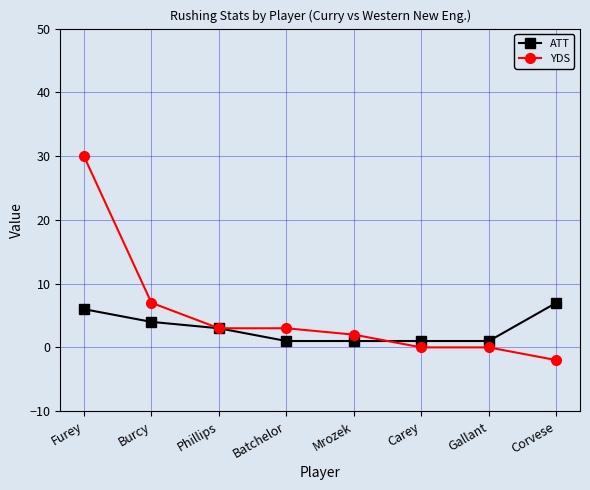

What is the label of the 6th point from the right?

Phillips